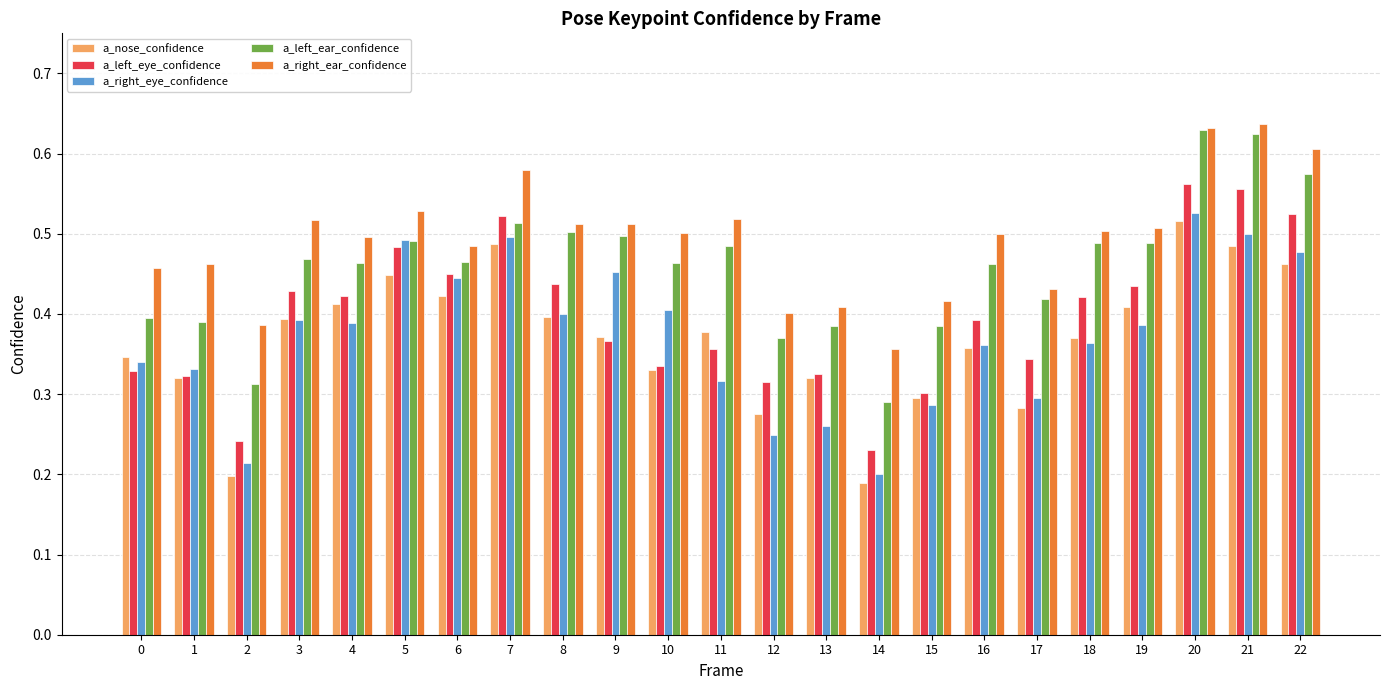

Which category has the highest value in the a_left_eye_confidence series?

20